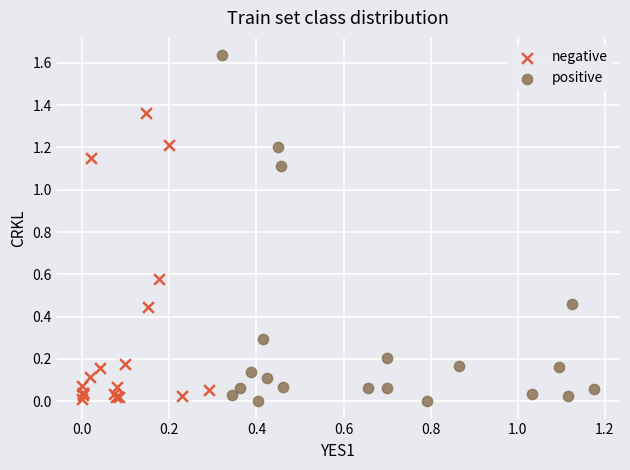

Which series has the largest Y range (max minus min)?

positive